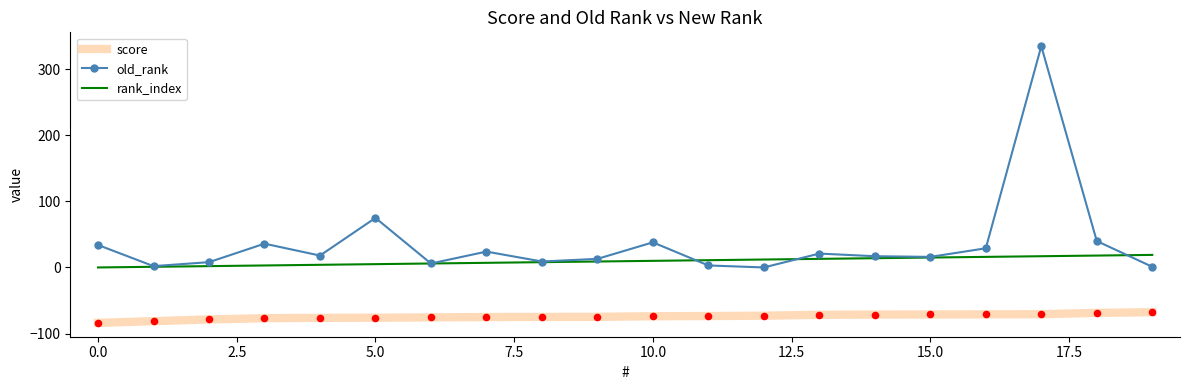

Which series has the widest spread of values?

old_rank